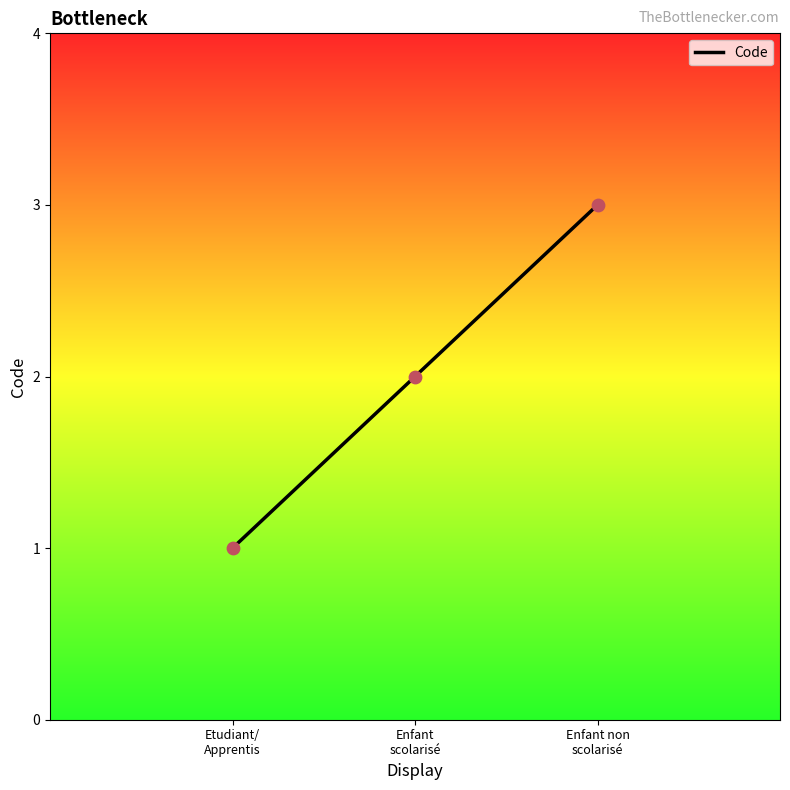

What is the change in value from Etudiant/
Apprentis to Enfant
scolarisé?

+1